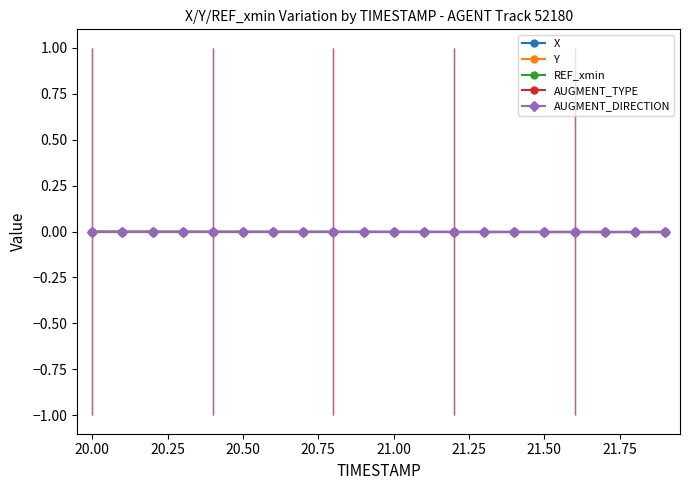

Is the value of Y at 10 greater than the value of REF_xmin at 20.25?

No